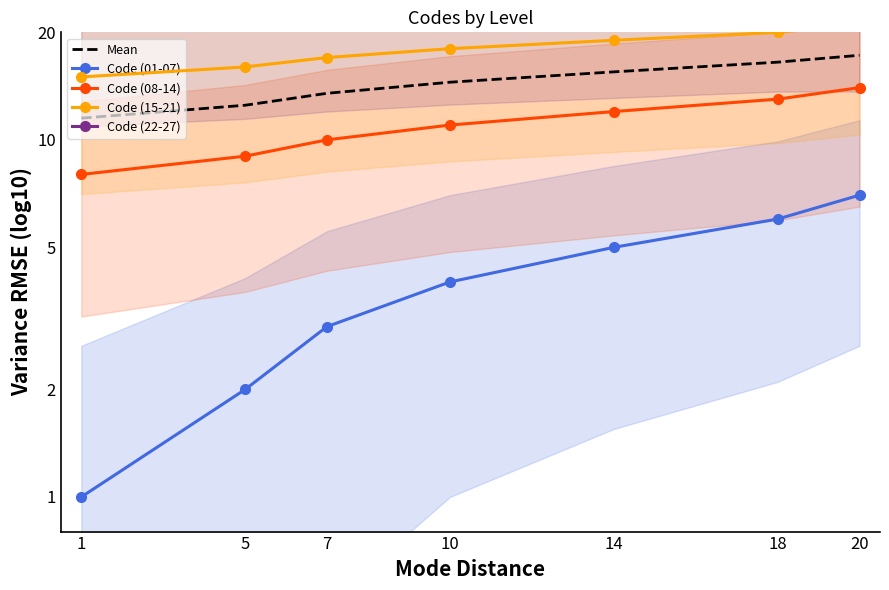

True or false: Code (01-07) has more than 0 interior local peaks.

False